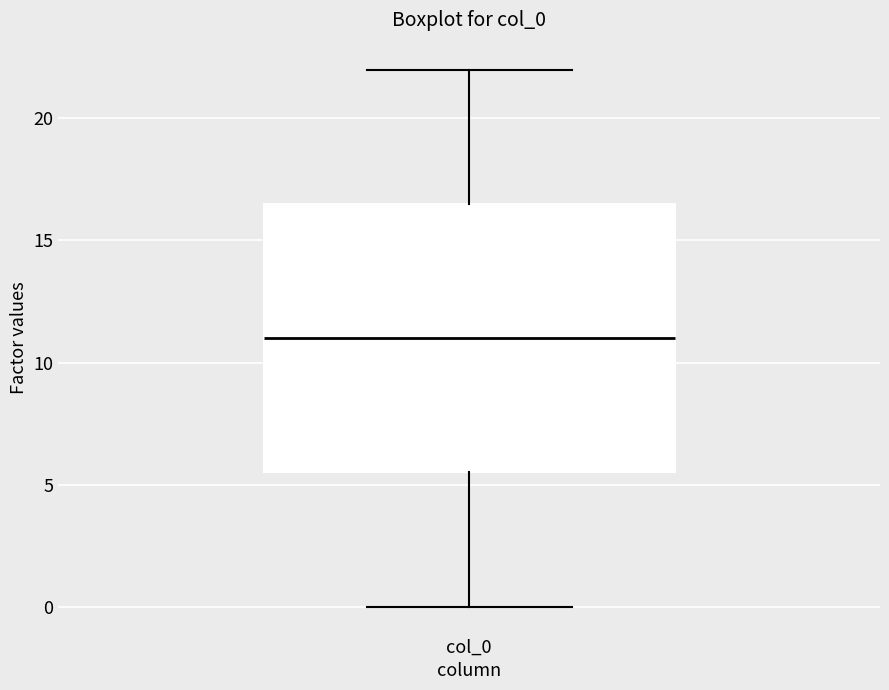

Read this box plot against the y-axis: the position of the median line, the range covered by the box, and the ends of both whiskers. The values are not printed on the chart, so give them approximately, as read against the axis.

median 11.0, box 5.5 to 16.5, whiskers 0.0 to 22.0